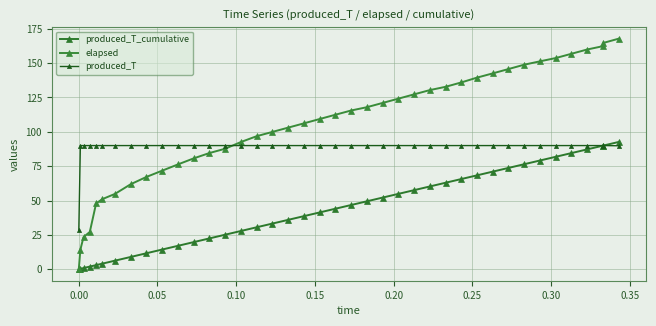

Does the chart have visible grid lines?

Yes